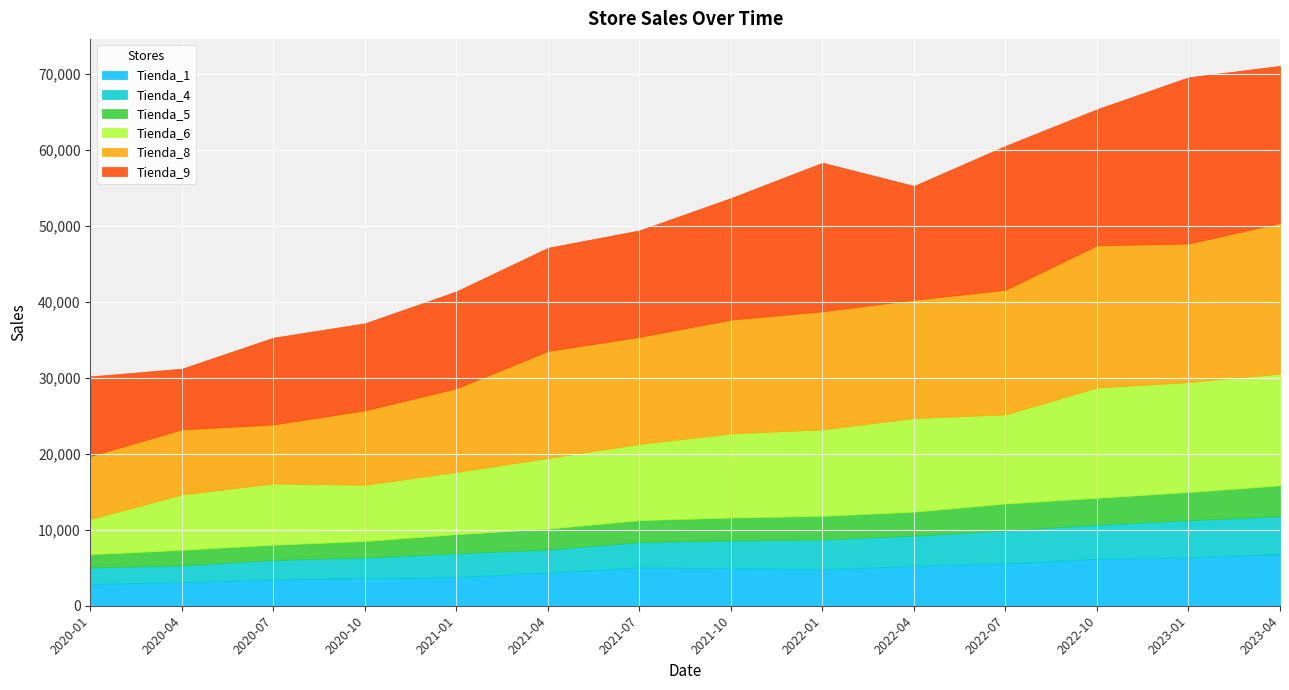

How many lines are shown in the chart?

6